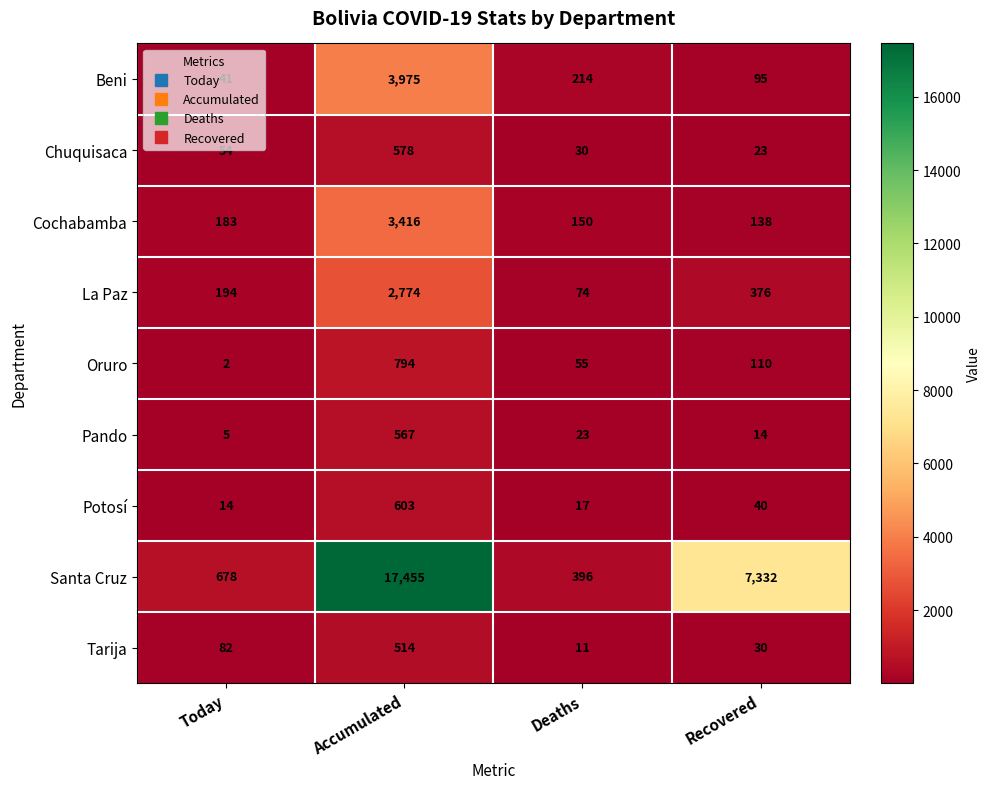

What is the lowest value of the Cochabamba series?

138